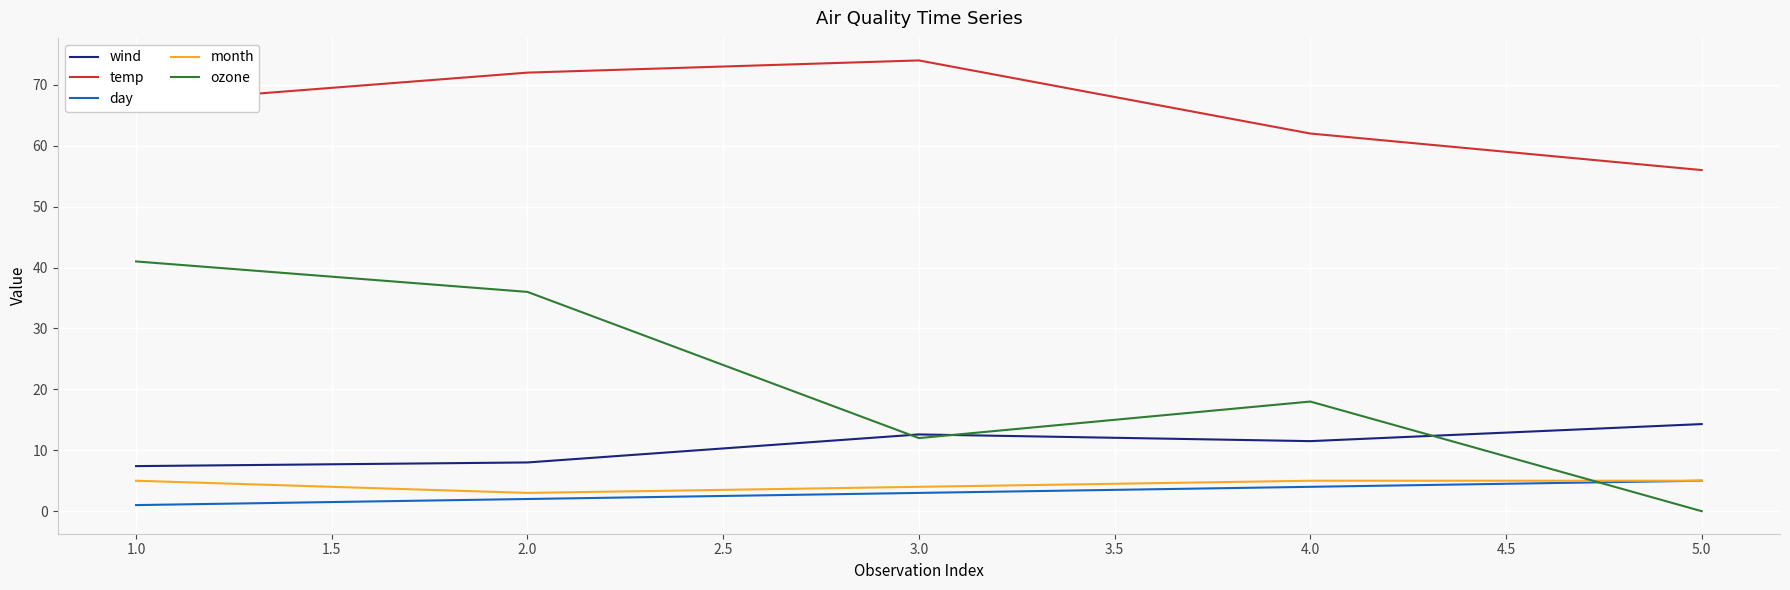

What is the highest value of the wind series?

14.3